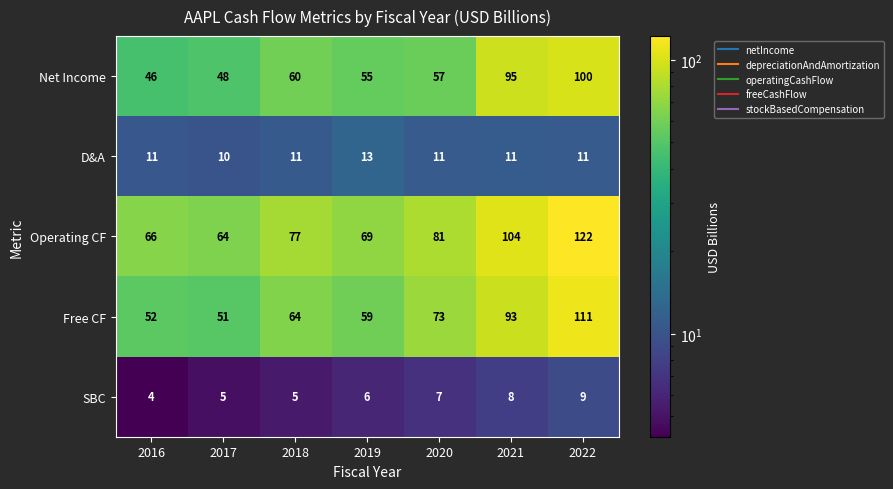

What is the spread (max minus min) of values at 2017?

59